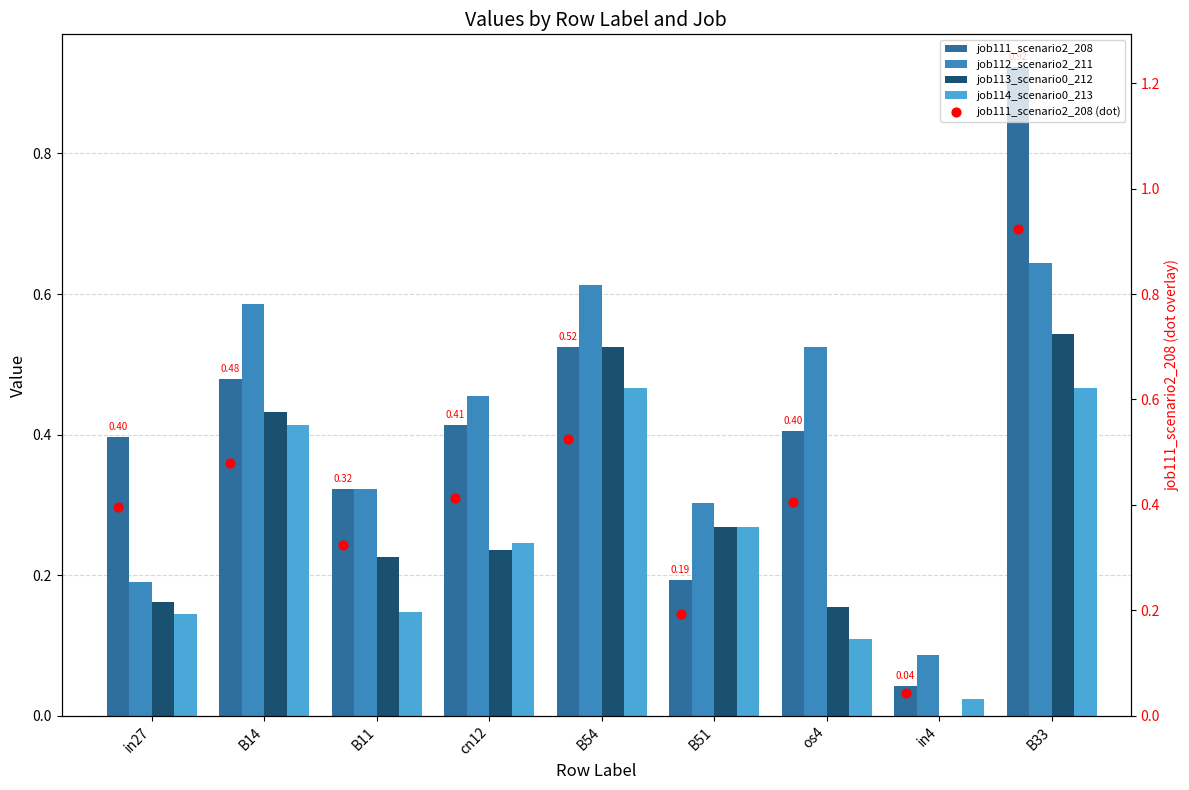

Which series has the widest spread of Y values?

job111_scenario2_208